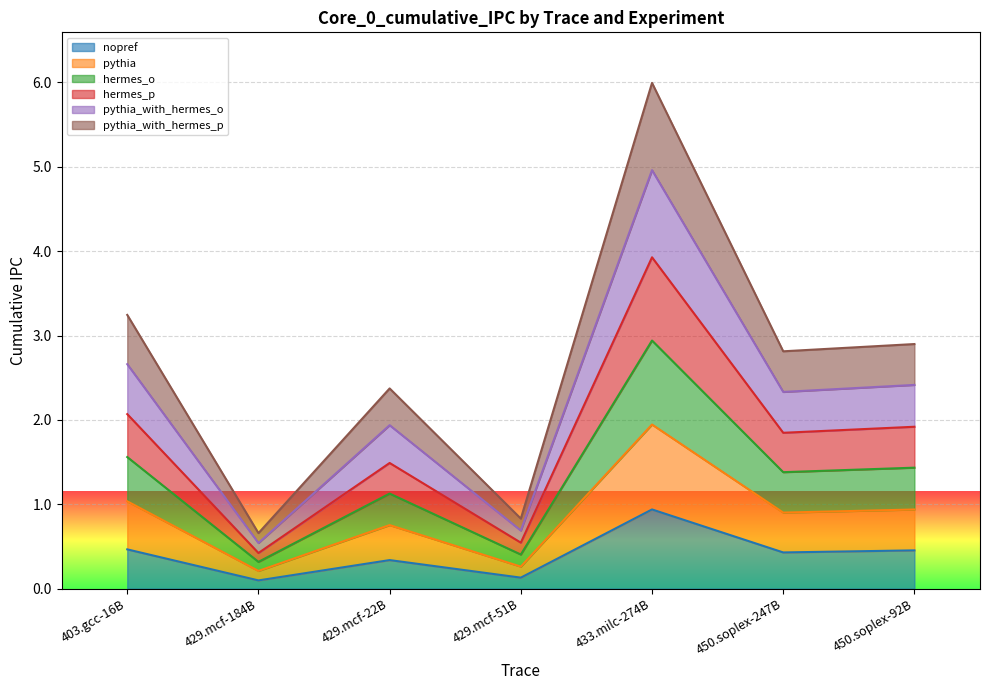

At which category is the sum across all series the highest?

433.milc-274B